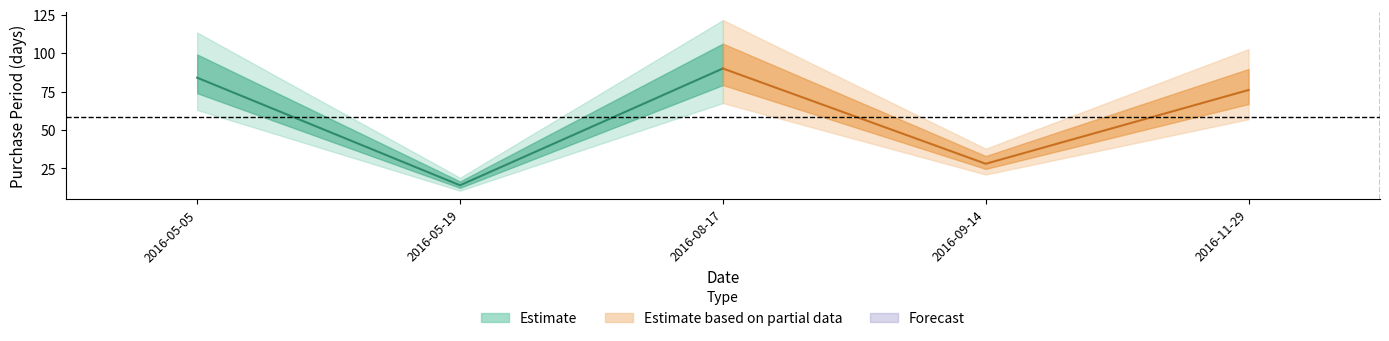

Where is the first local maximum?

2016-08-17